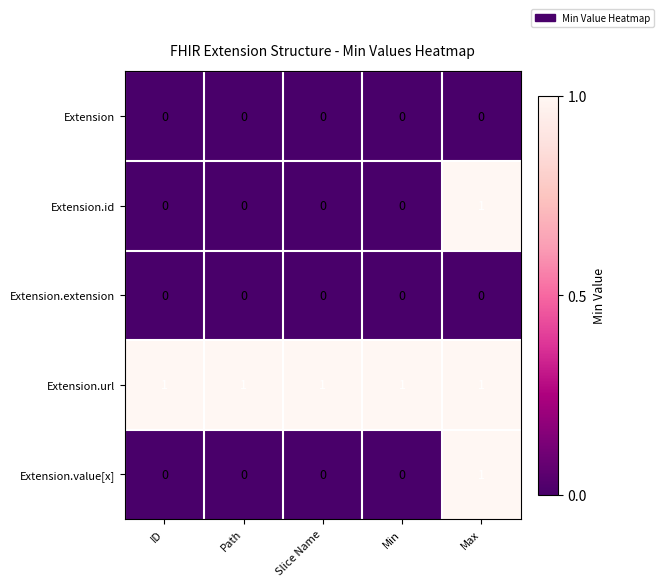

Is it true that Extension.url equals 2 at Min?

False